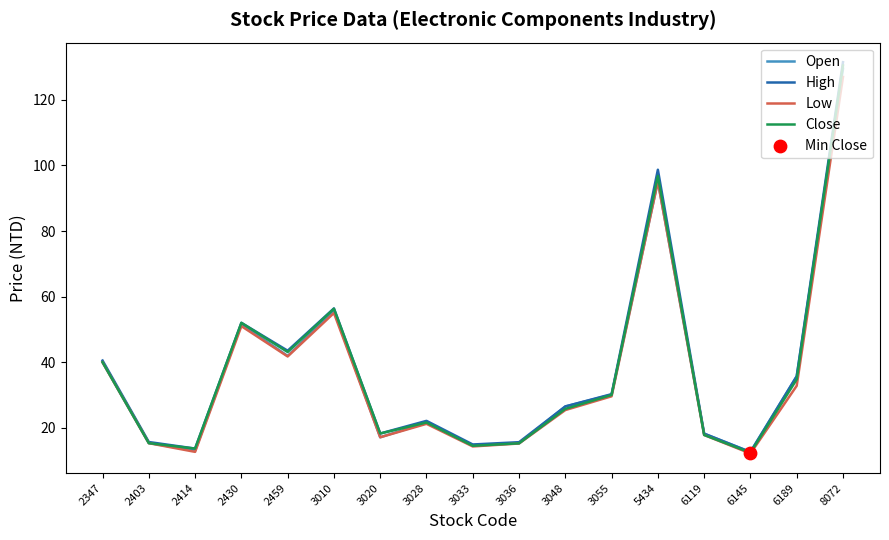

Is it true that Close equals 9.3 at 3020?

False